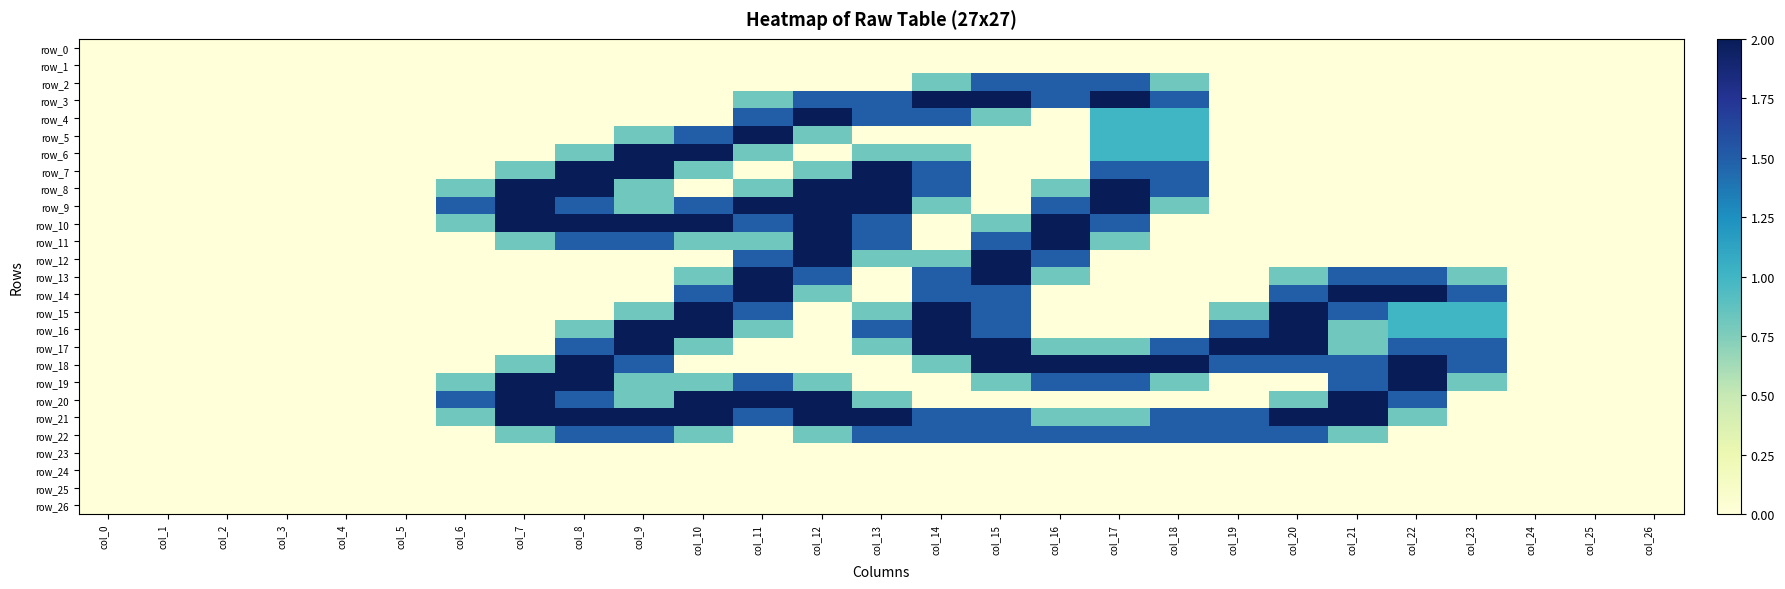

How many values in the row_5 series exceed 0?

6